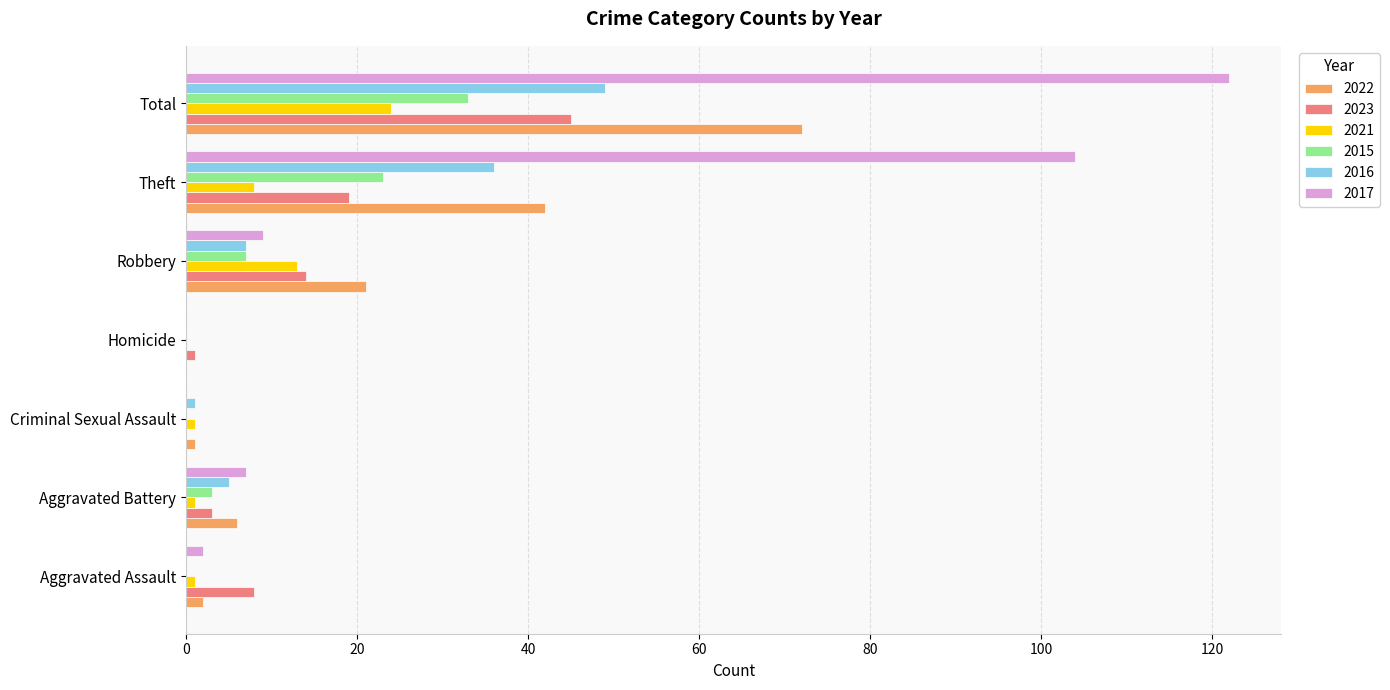

True or false: 2023 has a value of 5 at Robbery.

False